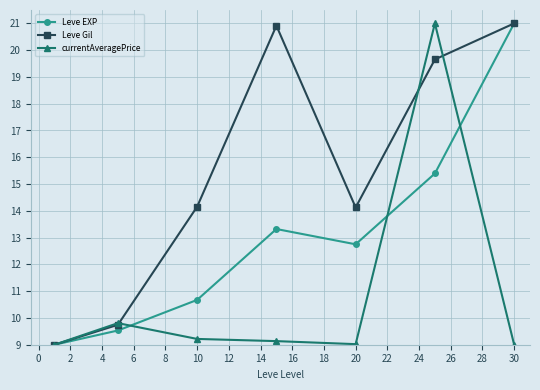

What is the value of the Leve Gil point at the 2nd from the left?

9.7